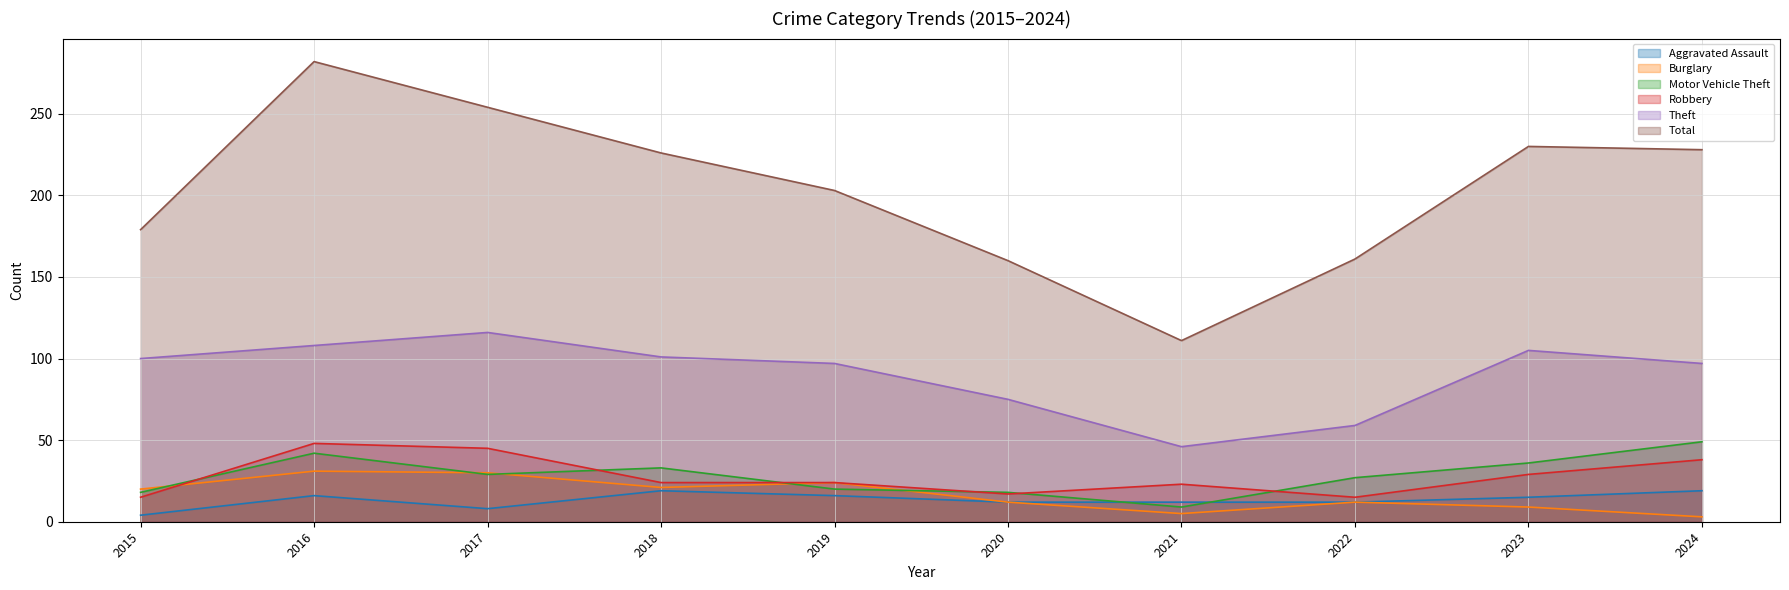

List the series in order of their peak value, highest first.

Total, Theft, Motor Vehicle Theft, Robbery, Burglary, Aggravated Assault